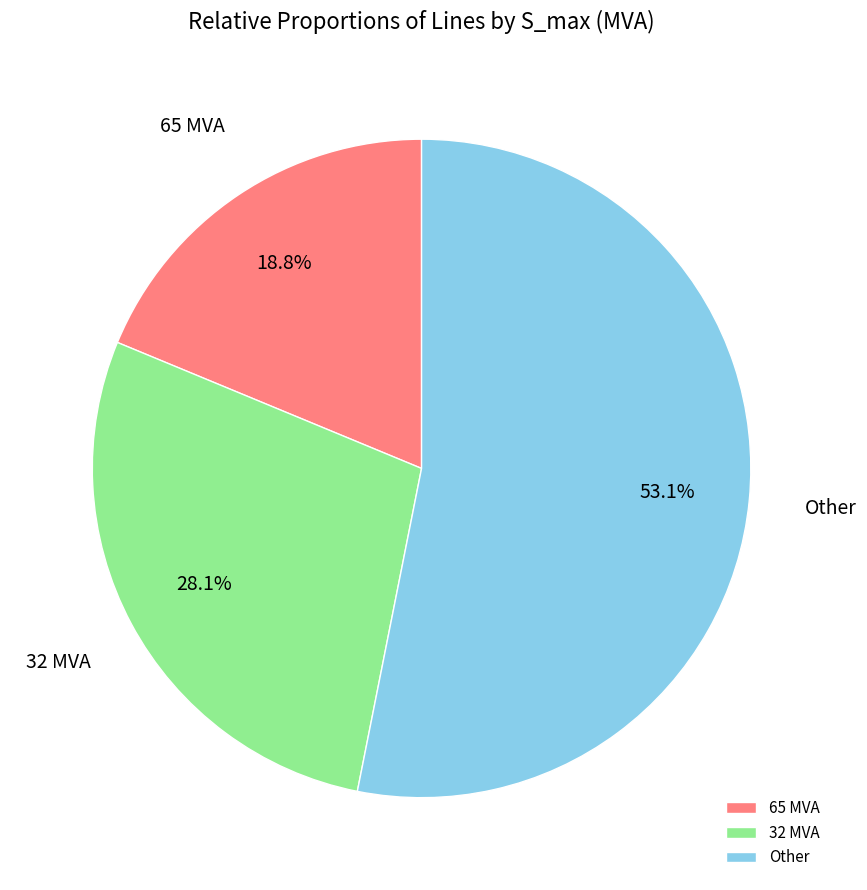

Combined, do Other and 65 MVA account for over 50%?

Yes